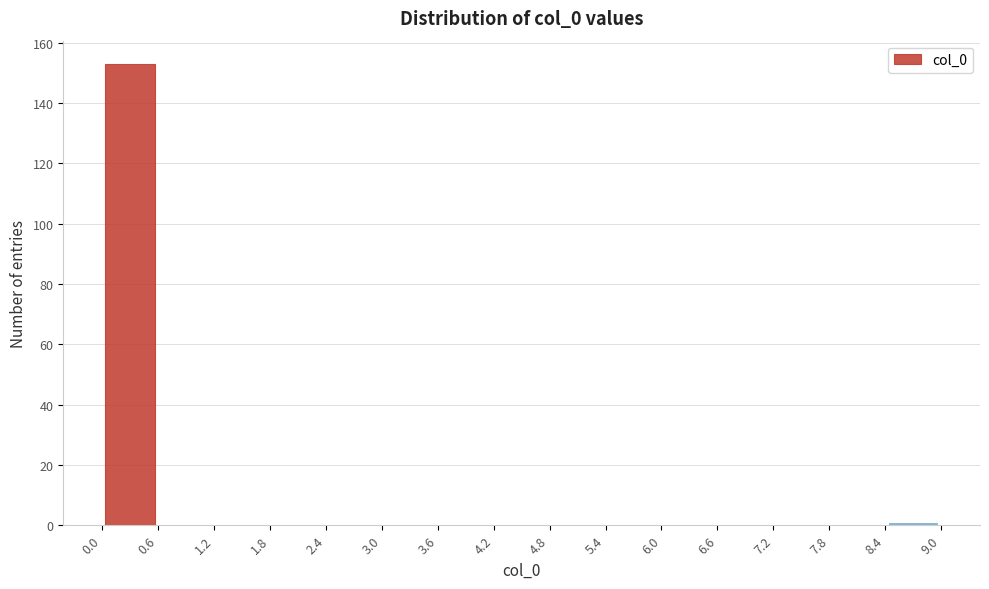

Reading left to right, list every bar in this chart as the range it spans on the x-axis followed by its height. The values are not printed on the chart, so give them approximately, as read against the axis.

0.0 to 0.6: 154
0.6 to 1.2: 0
1.2 to 1.8: 0
1.8 to 2.4: 0
2.4 to 3.0: 0
3.0 to 3.6: 0
3.6 to 4.2: 0
4.2 to 4.8: 0
4.8 to 5.4: 0
5.4 to 6.0: 0
6.0 to 6.6: 0
6.6 to 7.2: 0
7.2 to 7.8: 0
7.8 to 8.4: 0
8.4 to 9.0: under 2